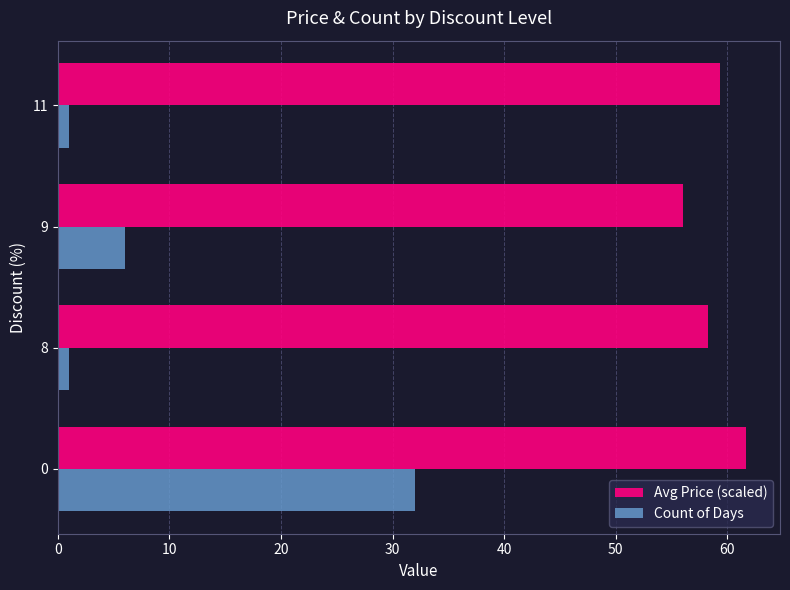

Rank the categories by Avg Price (scaled) value from lowest to highest.

9, 8, 11, 0